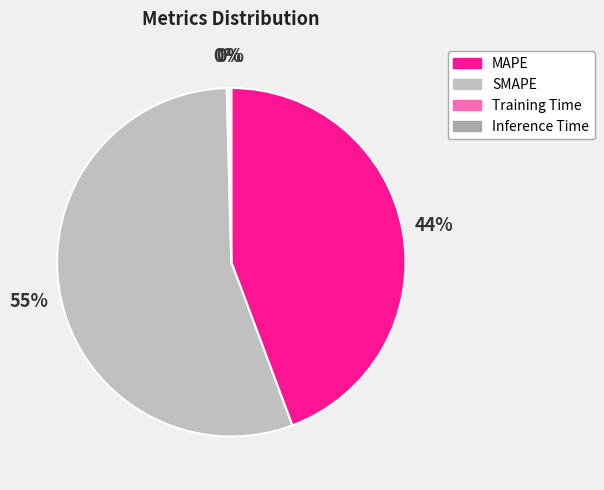

To the nearest percent, what is the combined percentage of Inference Time and SMAPE?

55%